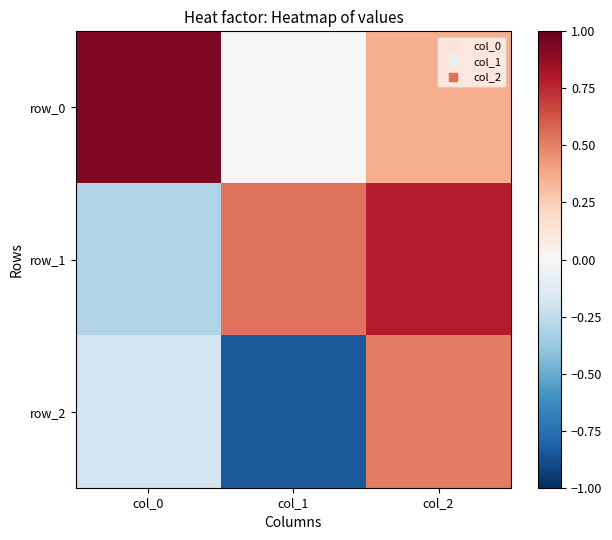

Which series has the largest total across all categories?

row_0